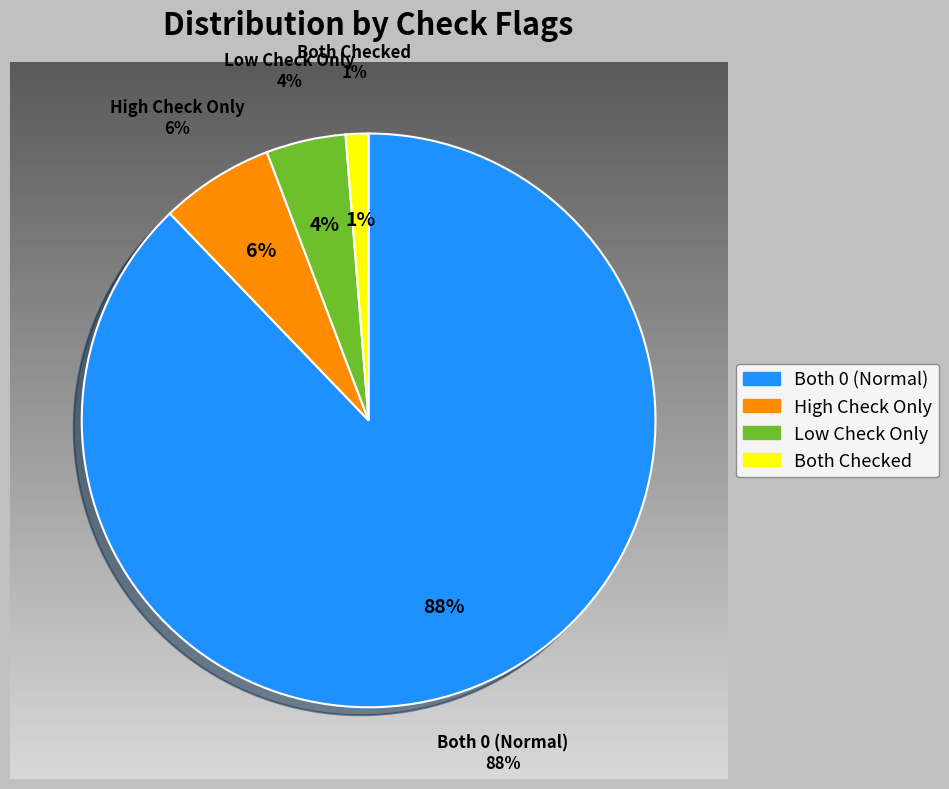

To the nearest percent, what is the difference between the largest and smallest slice percentages?

87%